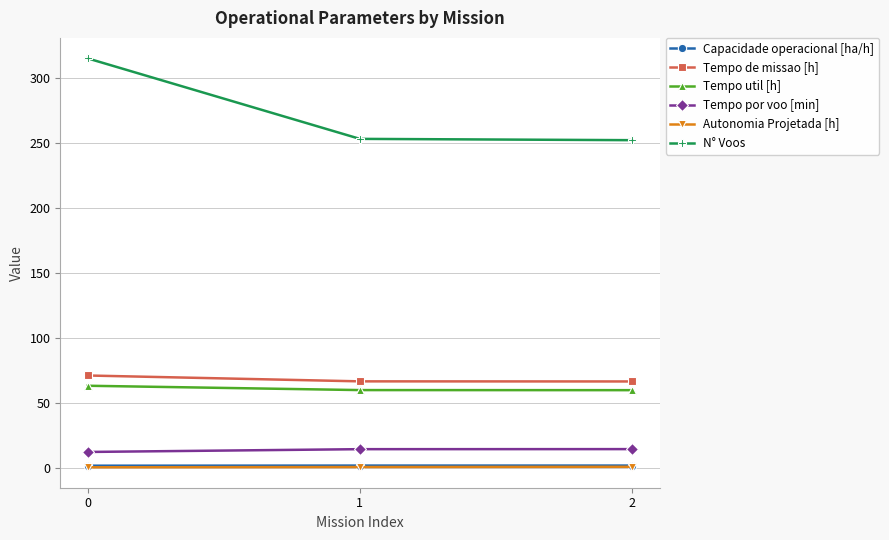

Which series has the largest range (max minus min)?

N° Voos